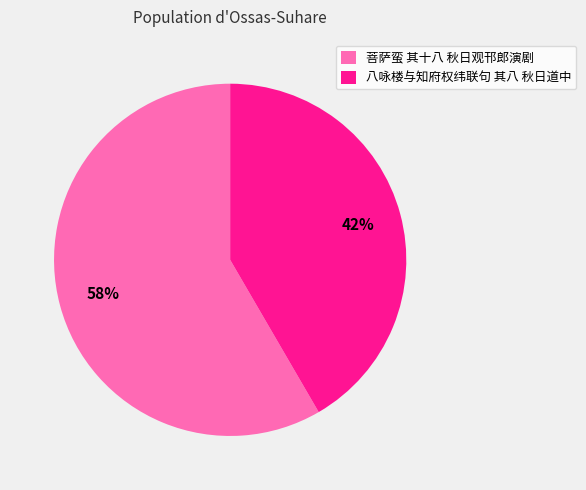

Do 菩萨蛮 其十八 秋日观邗郎演剧 and 八咏楼与知府权纬联句 其八 秋日道中 together represent more than half of the pie?

Yes